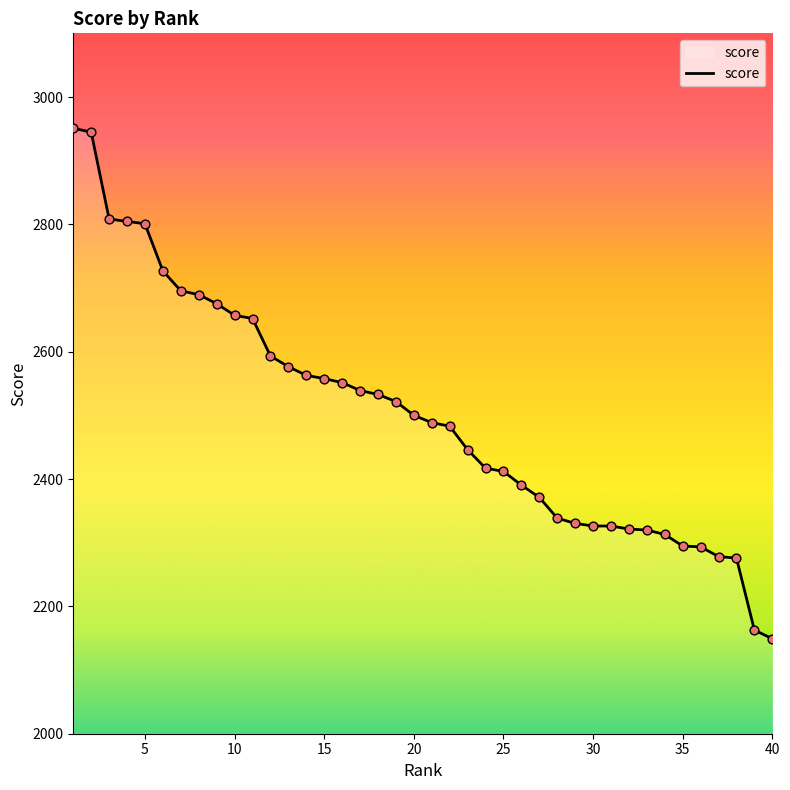

What is the difference between the maximum and minimum values?

801.7